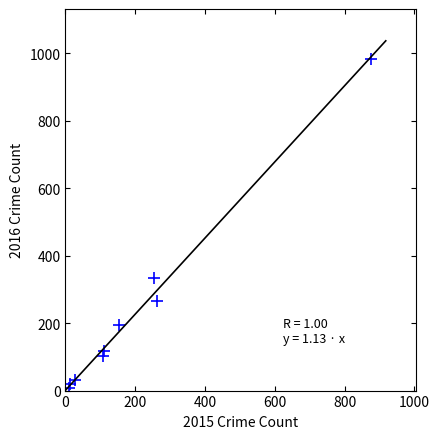

What is the average X value?

201